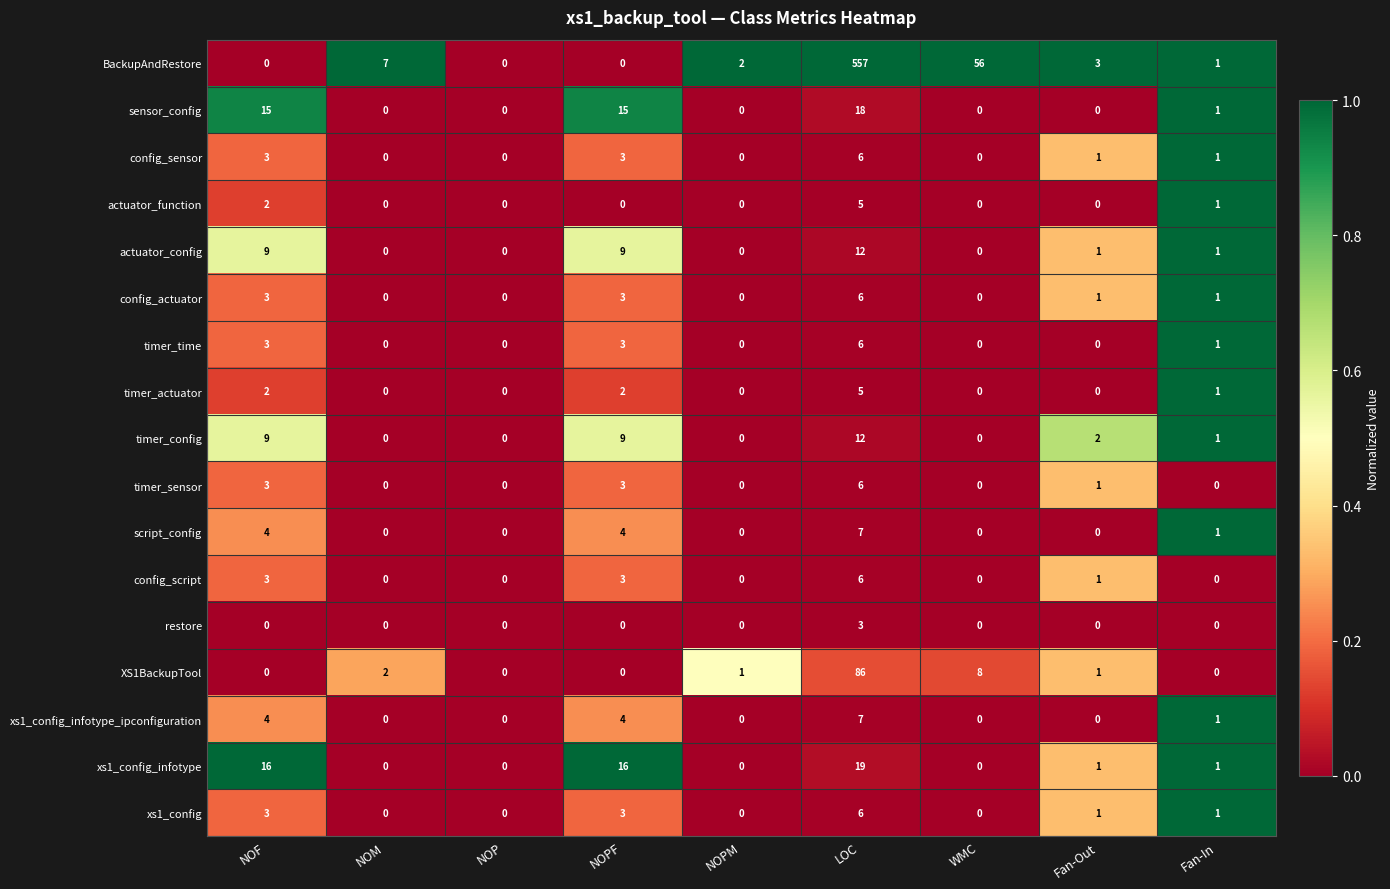

What is the maximum value shown in the chart?

557